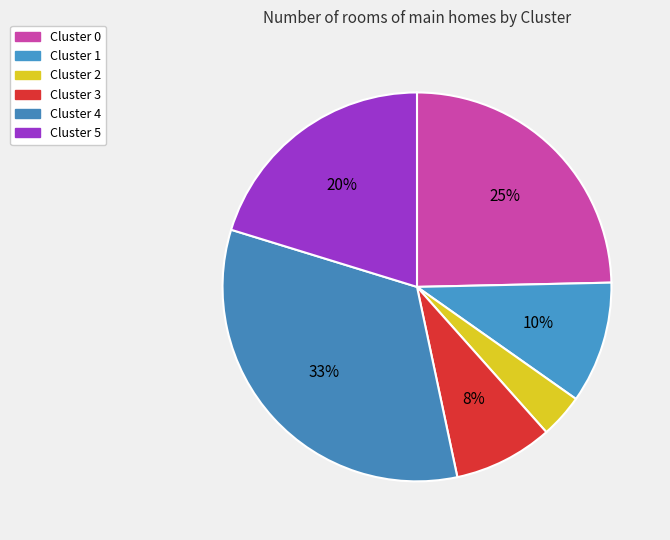

To the nearest percent, what is the combined percentage of Cluster 5 and Cluster 0?

45%